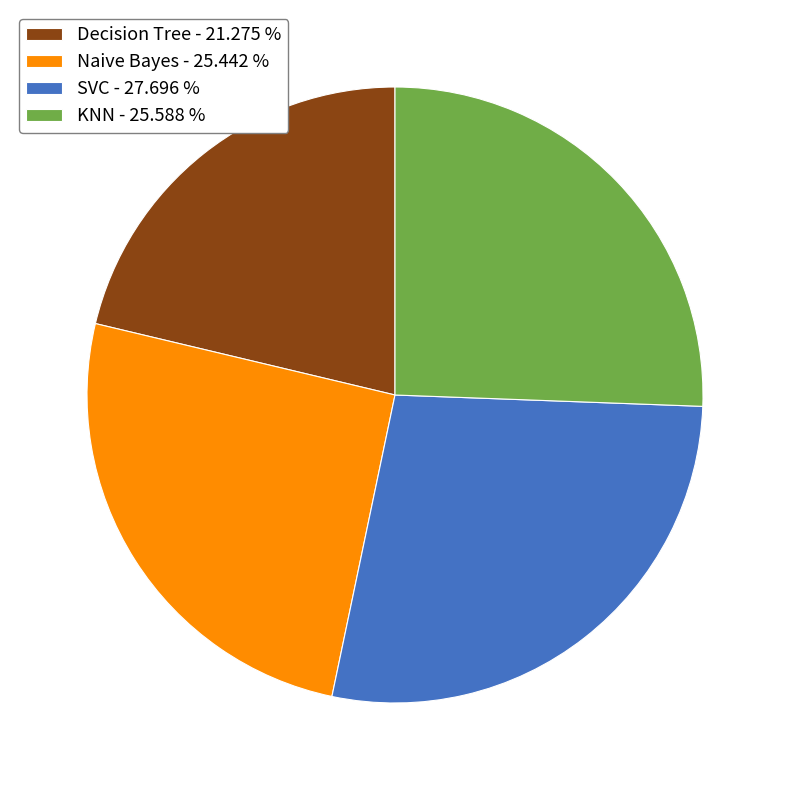

True or false: KNN accounts for 34% of the total.

False